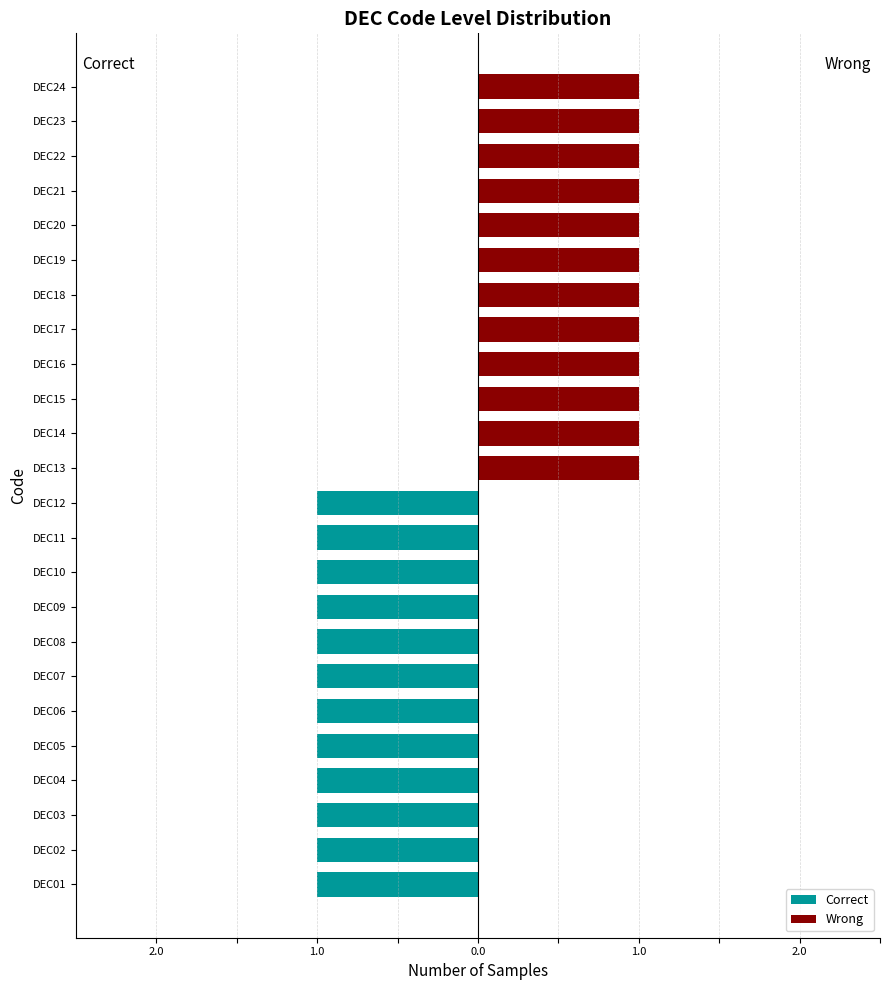

What is the difference between the highest and lowest values at DEC16?

1